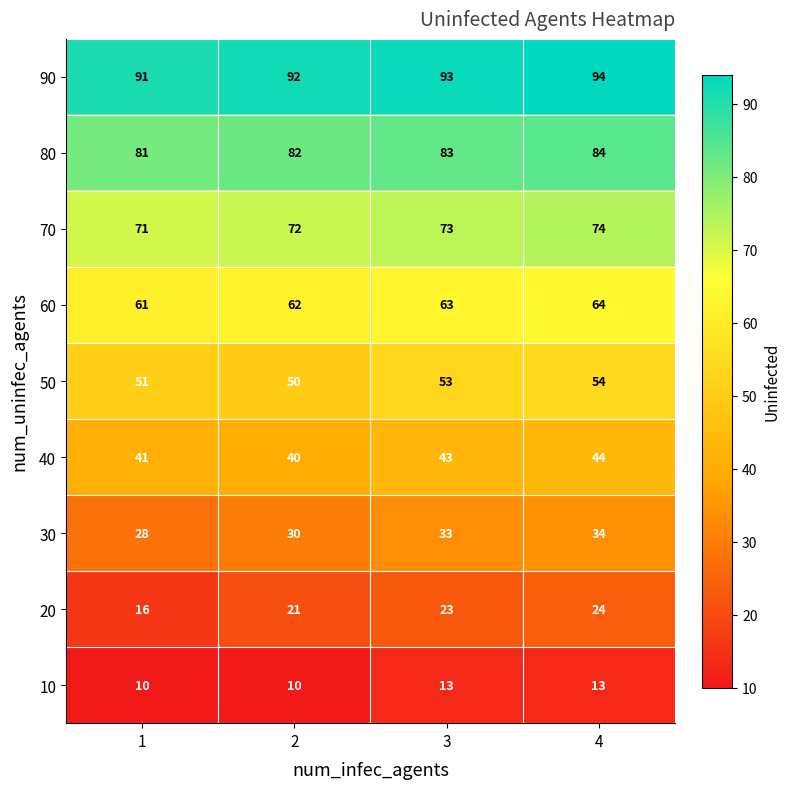

What is the minimum value shown in the chart?

10